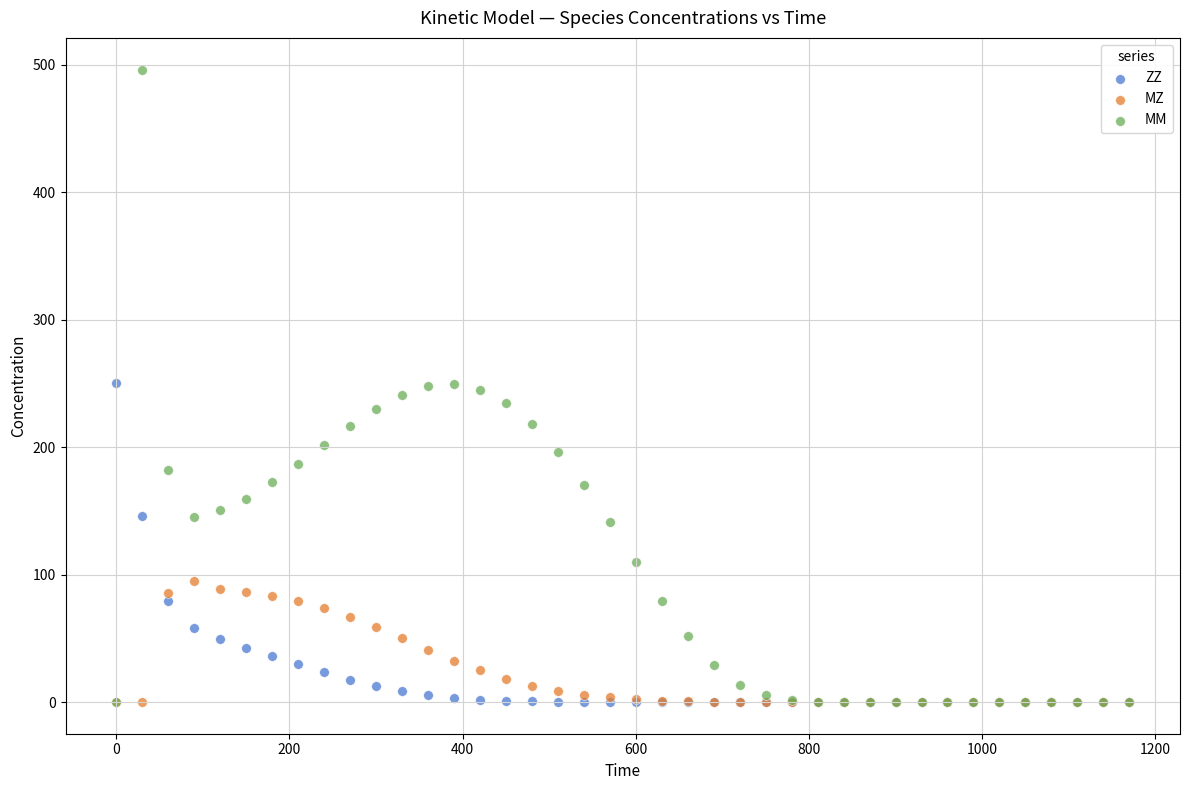

Which series has the widest spread of Y values?

MM